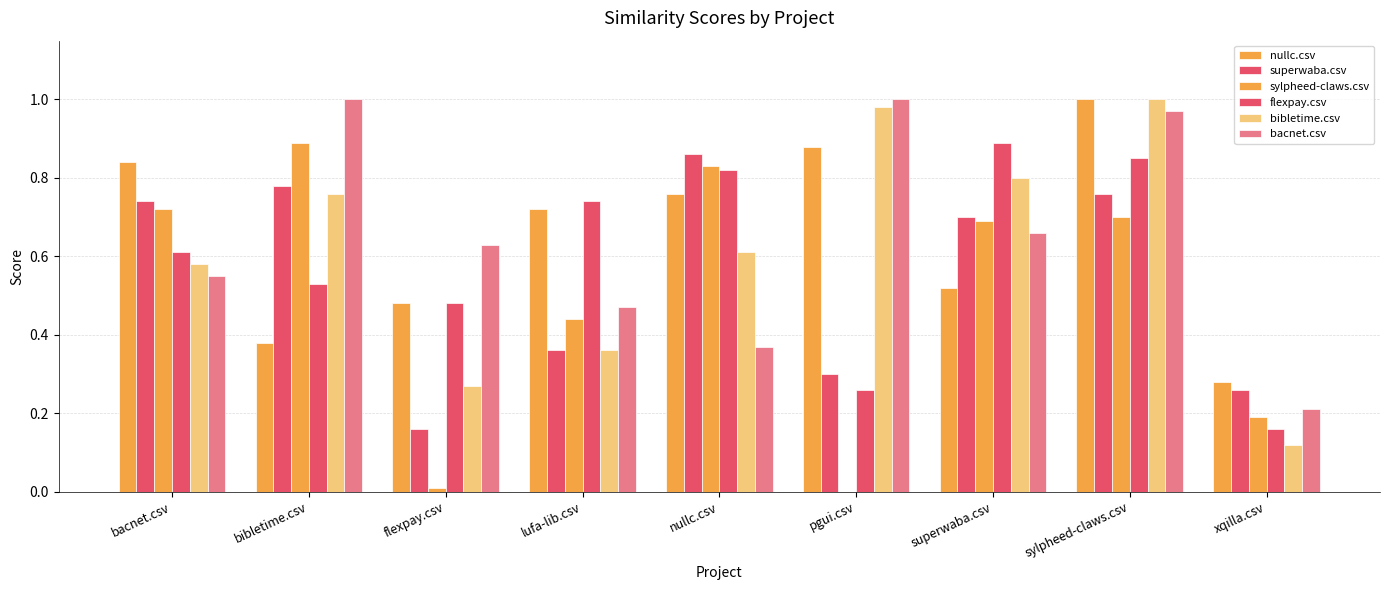

At how many categories does at least one series exceed 0?

9